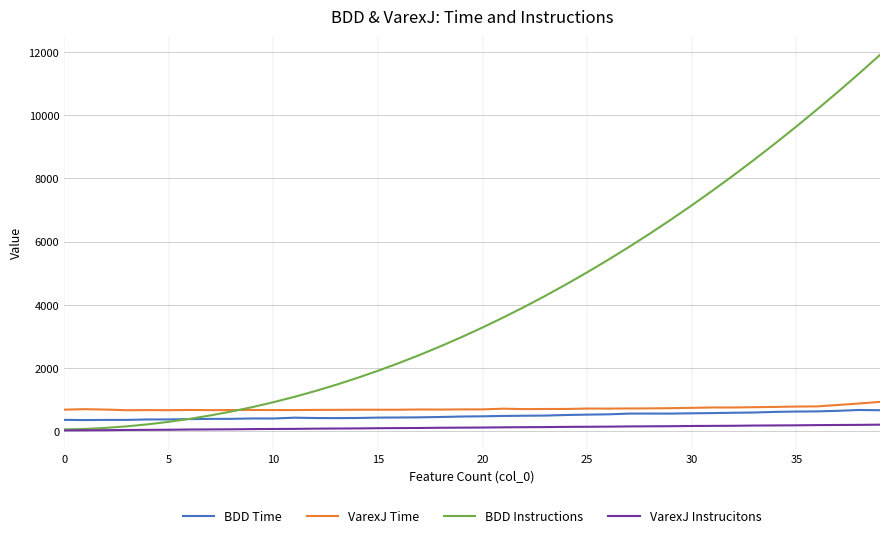

Which series has the largest total across all categories?

BDD Instructions